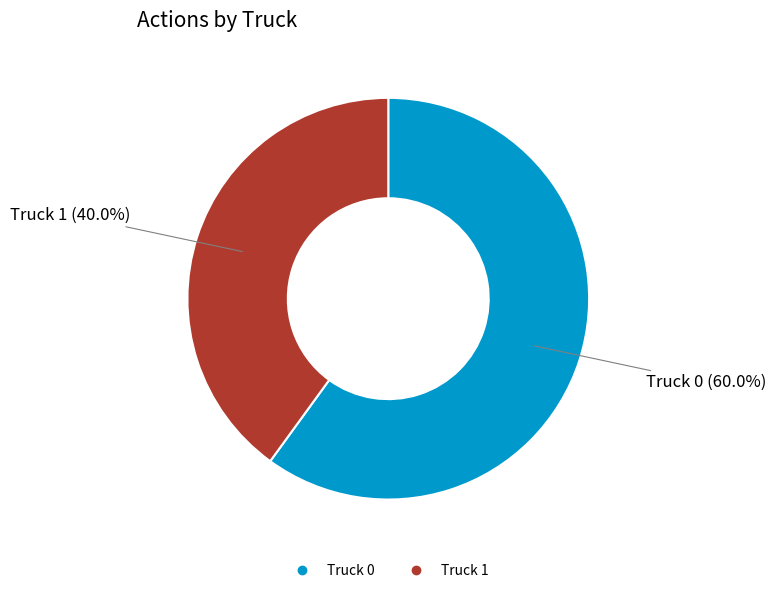

Which category accounts for the majority?

Truck 0